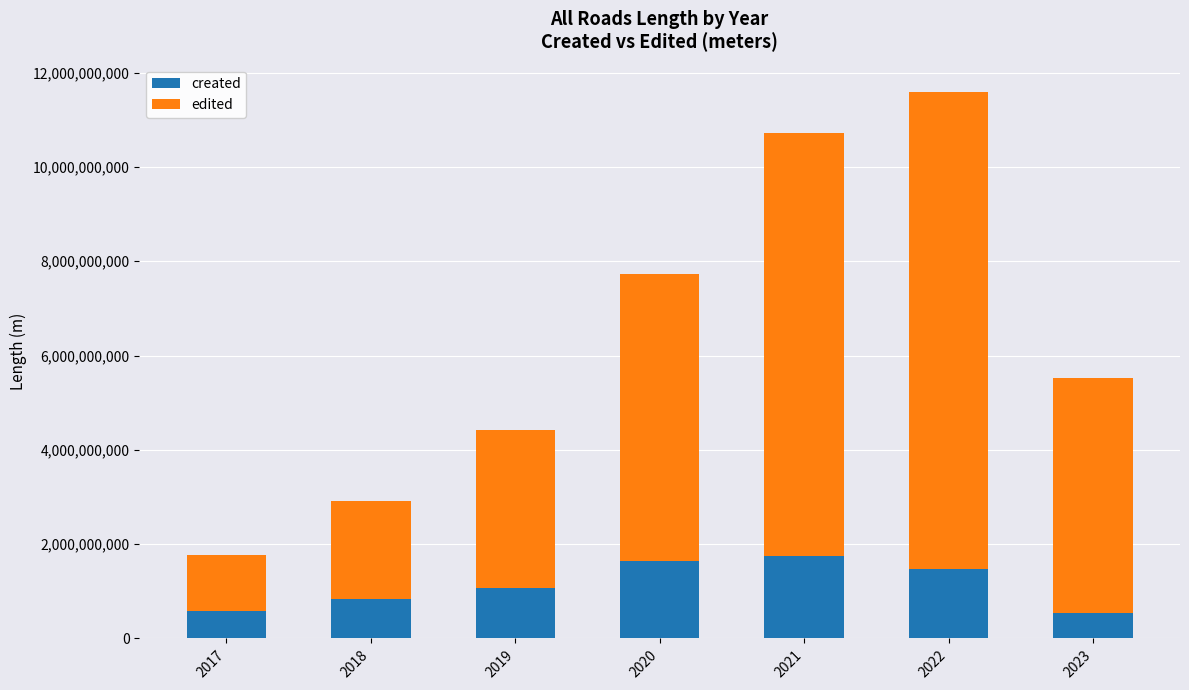

What is the difference between the second highest and minimum values in the created series?

1102990087